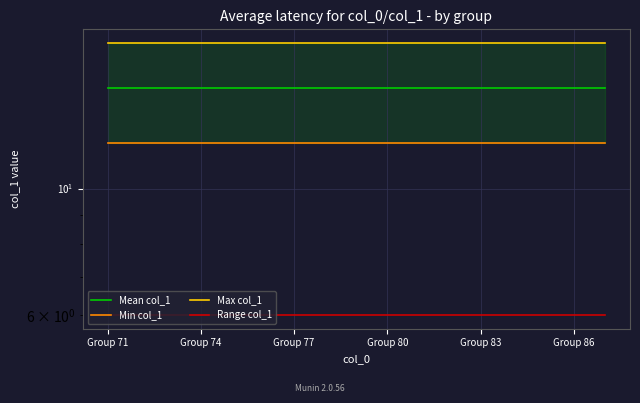

Which series has the widest spread of values?

Mean col_1